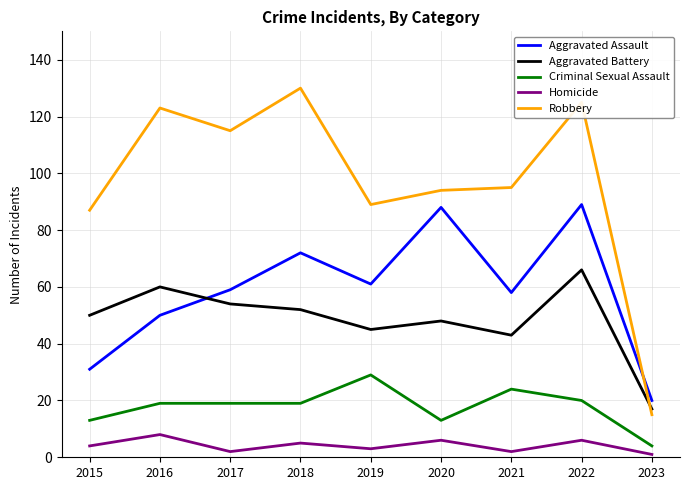

The value of Homicide at 2023 is 1. True or false?

True